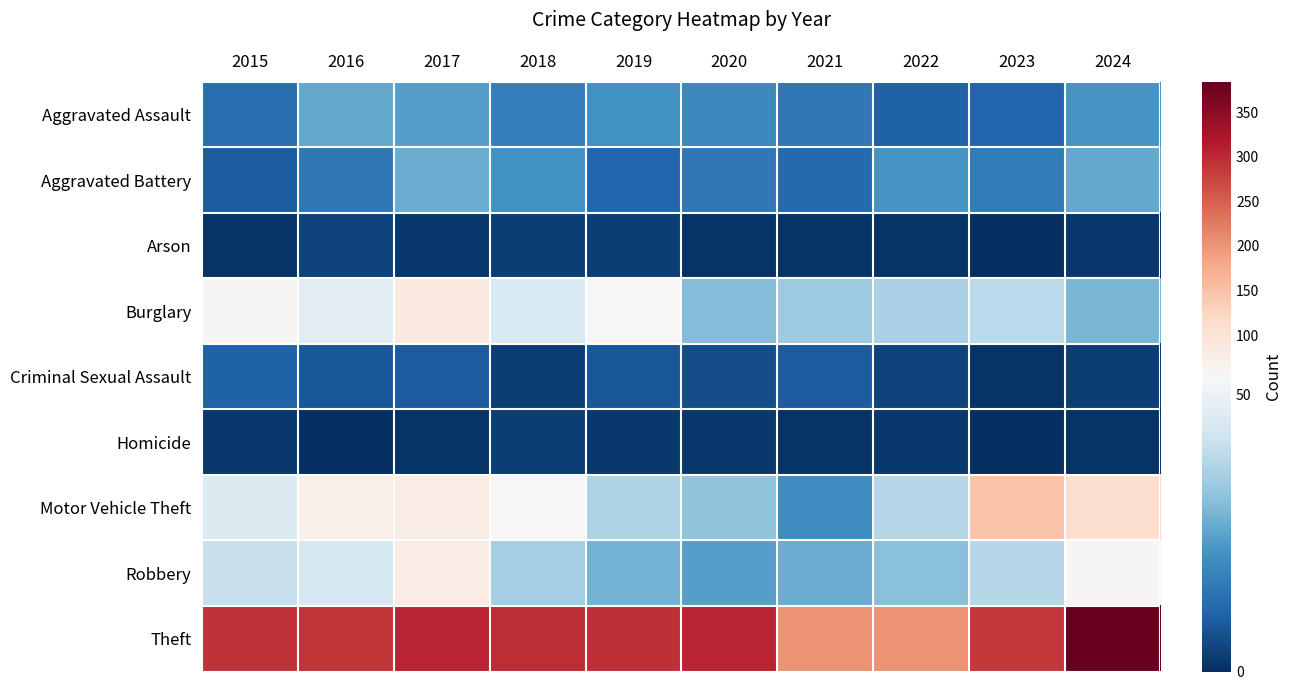

List the series in order of their peak value, highest first.

Theft, Motor Vehicle Theft, Burglary, Robbery, Aggravated Battery, Aggravated Assault, Criminal Sexual Assault, Arson, Homicide